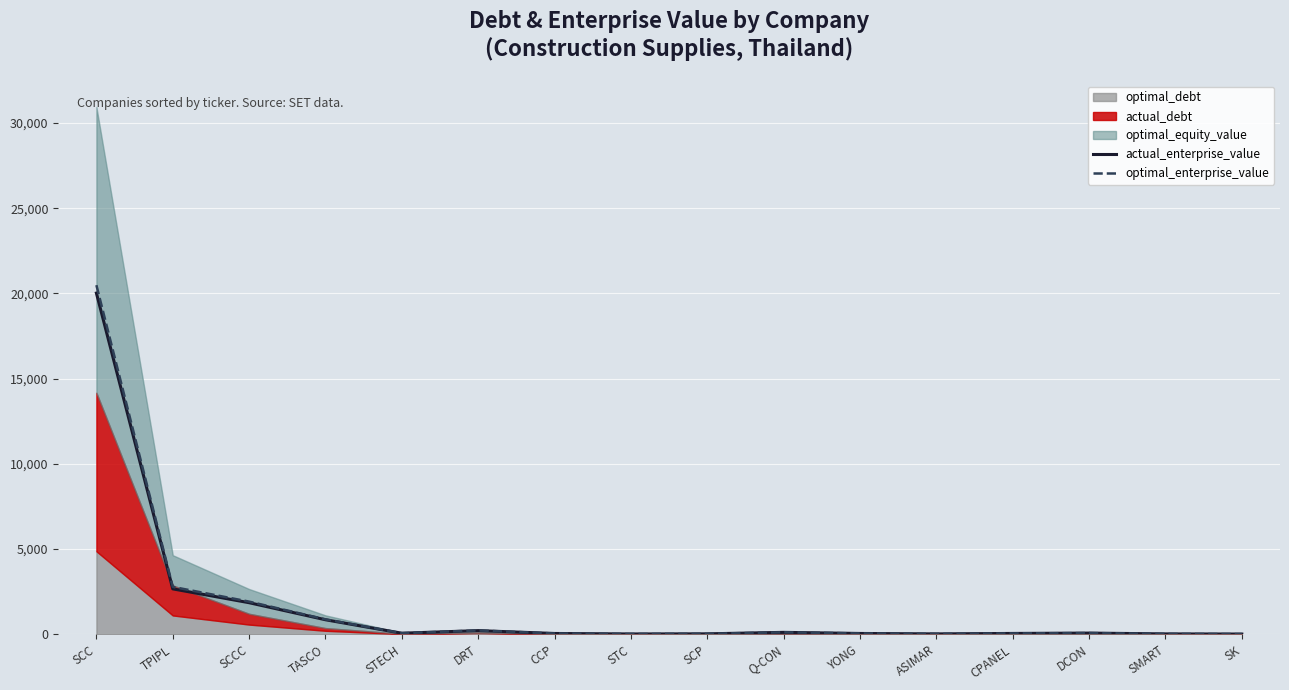

Where is actual_enterprise_value nearest to the value 10016?

TPIPL